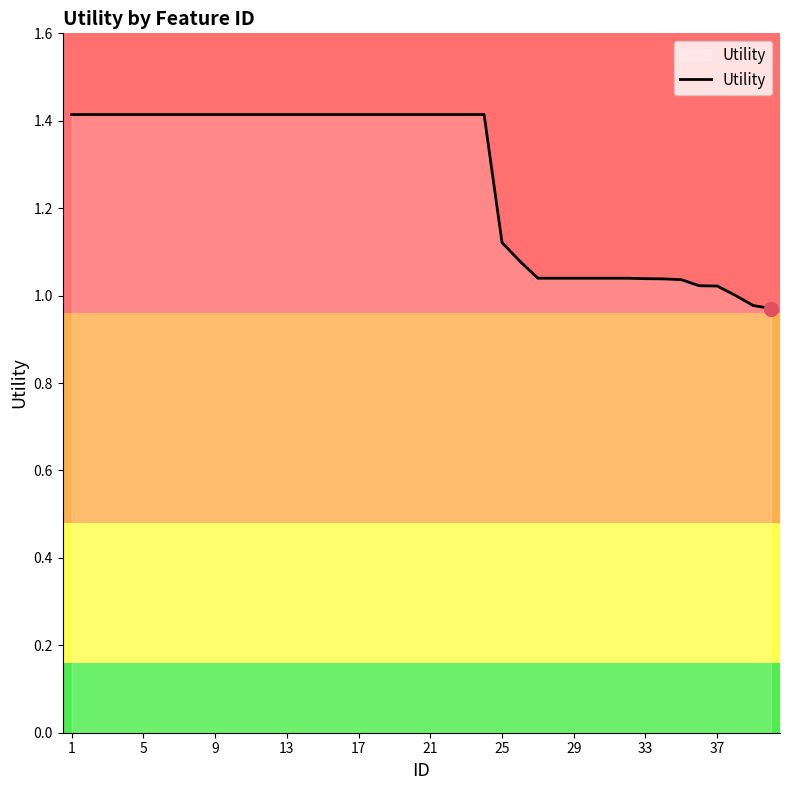

What is the difference between the maximum and minimum values?

0.4